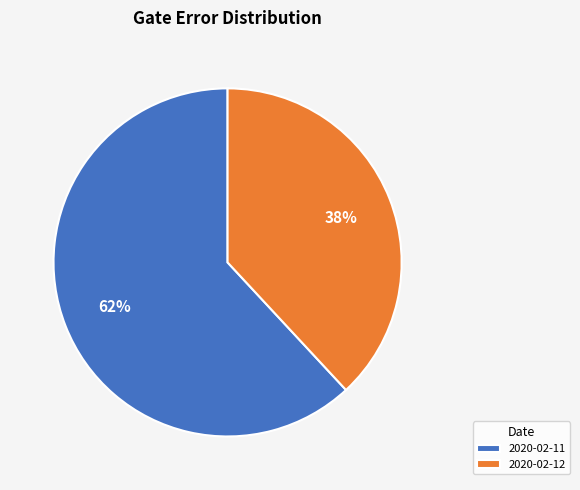

Combined, do 2020-02-12 and 2020-02-11 account for over 50%?

Yes